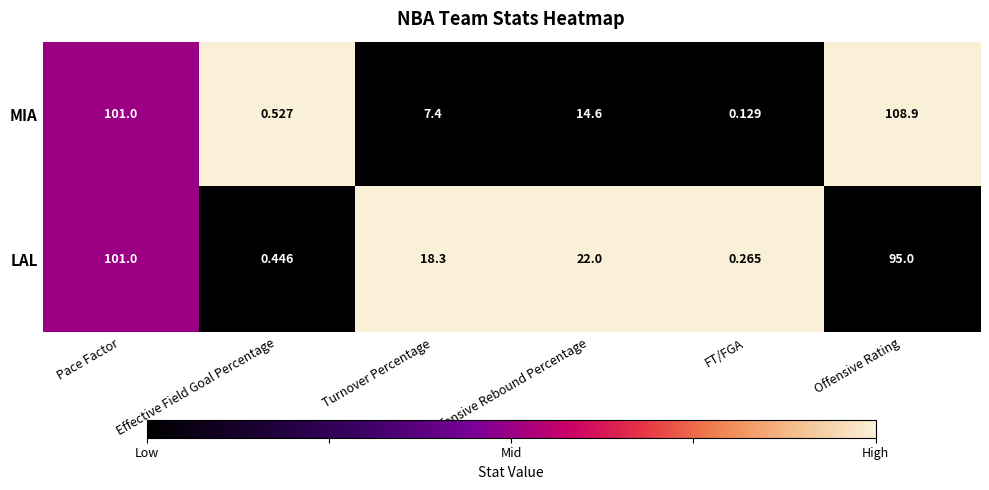

Which series has the largest total across all categories?

LAL